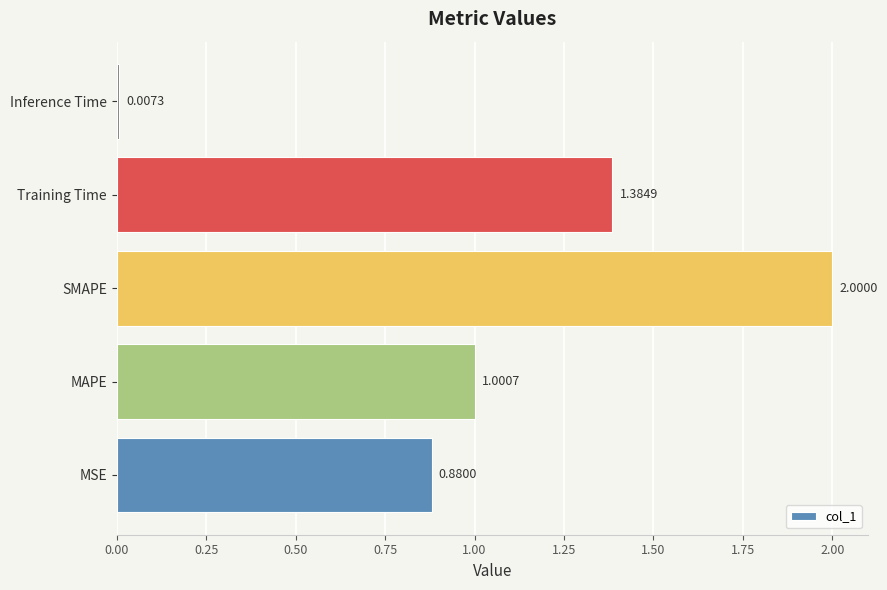

At which category does the chart reach its peak across all series?

SMAPE